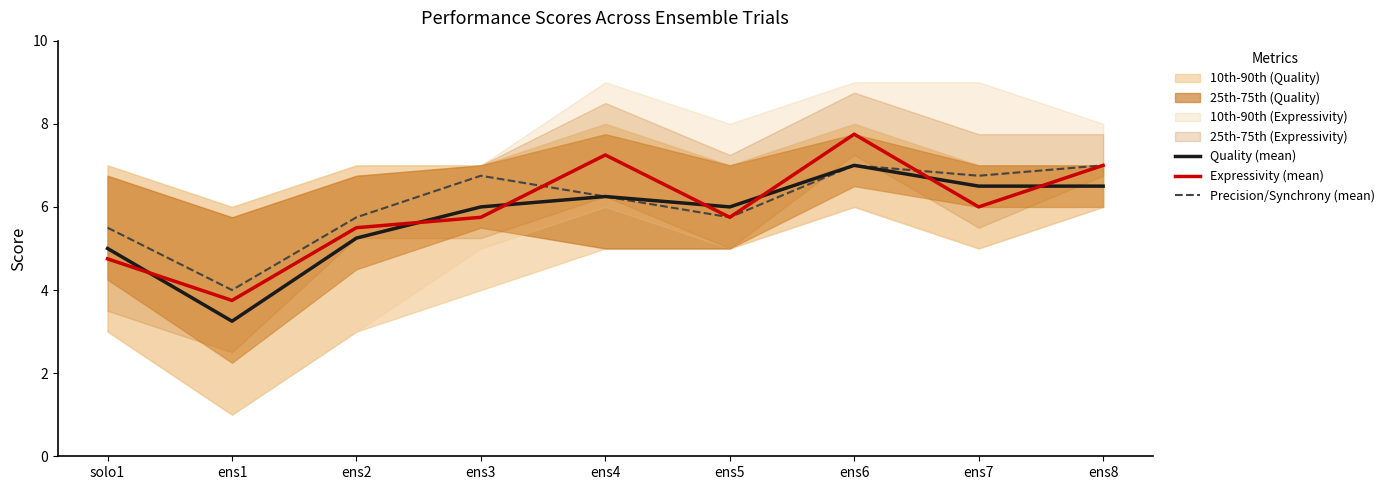

Reading left to right, what are all the values shown in this chart?

Quality (mean): 5.0	3.2	5.2	6.0	6.2	6.0	7.0	6.5	6.5
Expressivity (mean): 4.8	3.8	5.5	5.8	7.2	5.8	7.8	6.0	7.0
Precision/Synchrony (mean): 5.5	4.0	5.8	6.8	6.2	5.8	7.0	6.8	7.0